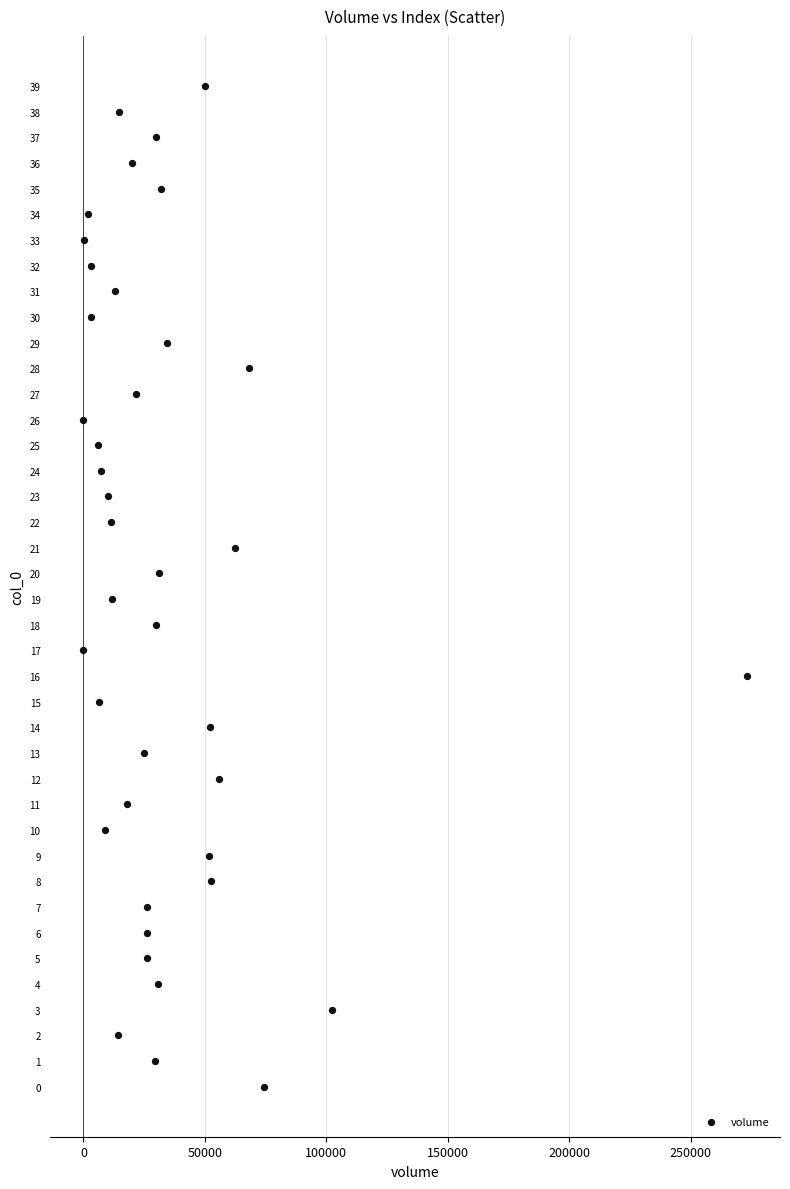

What is the range of Y values (max minus min)?

39